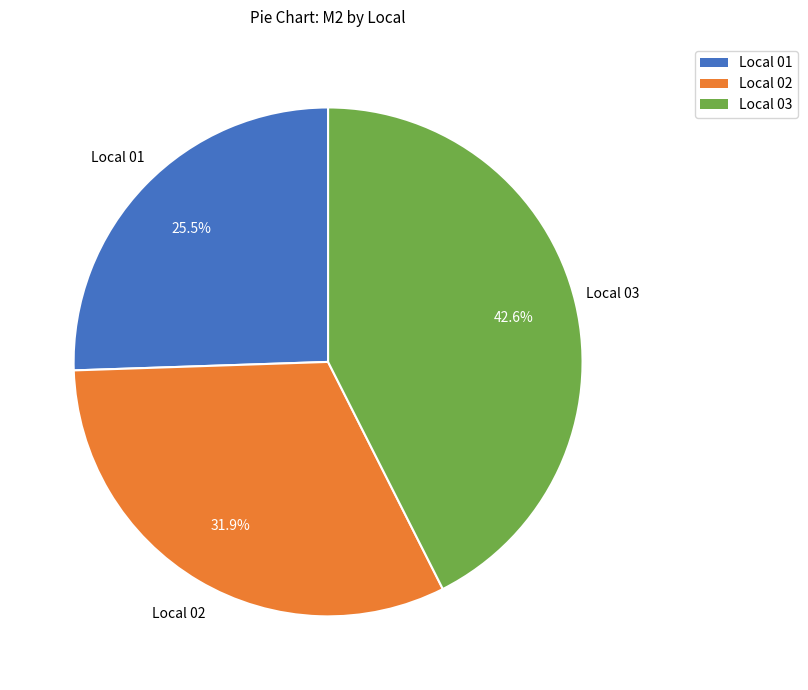

Is the sum of Local 03 and Local 02 greater than half?

Yes